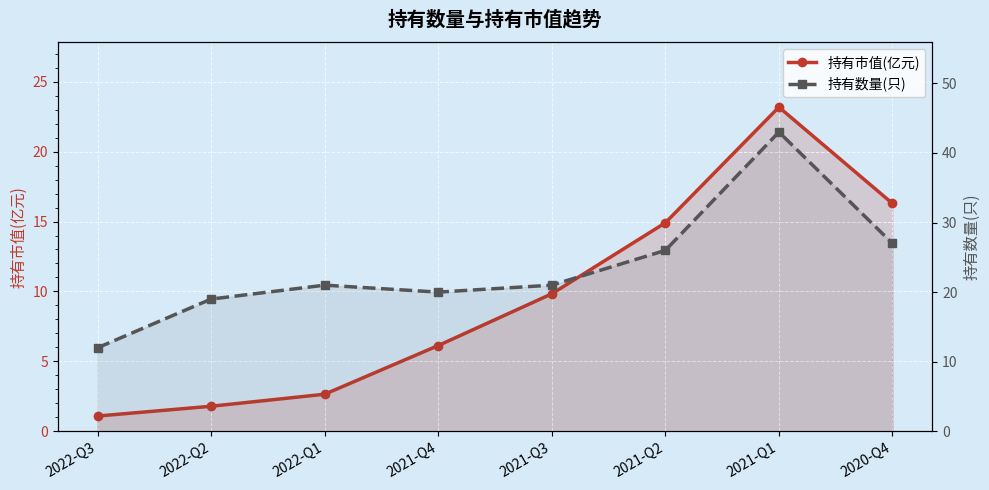

What is the label of the 8th point from the left?

2020-Q4